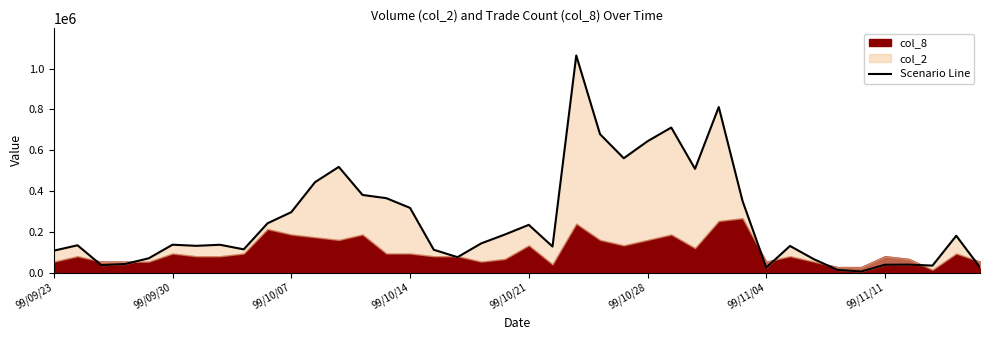

The value at 99/10/21 is 400660. True or false?

False